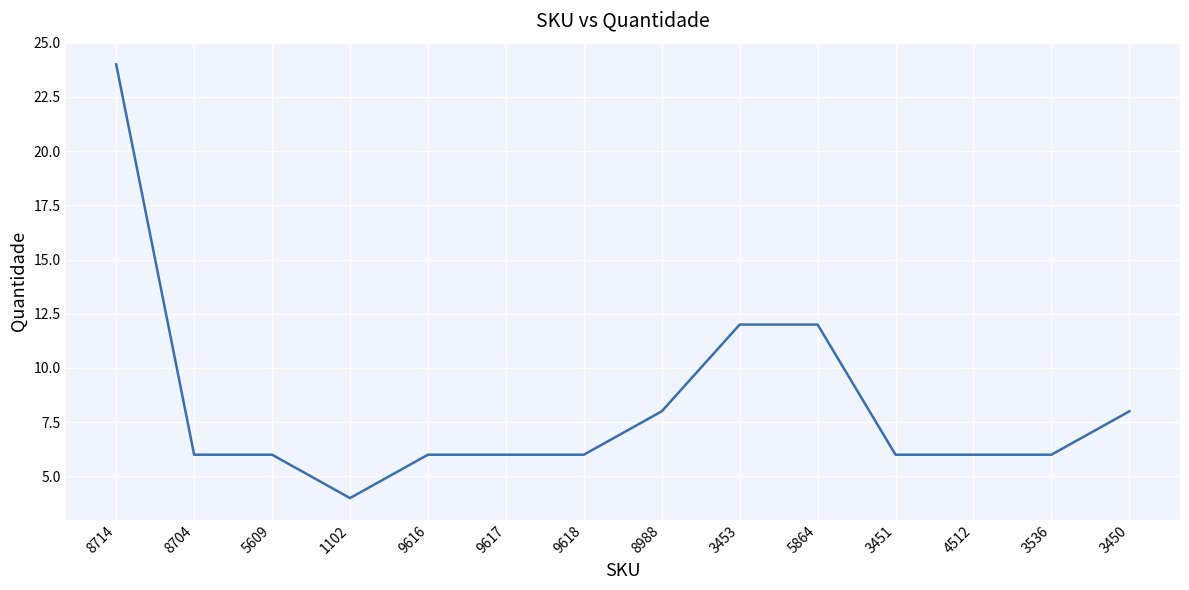

Between 4512 and 3453, which is larger?

3453